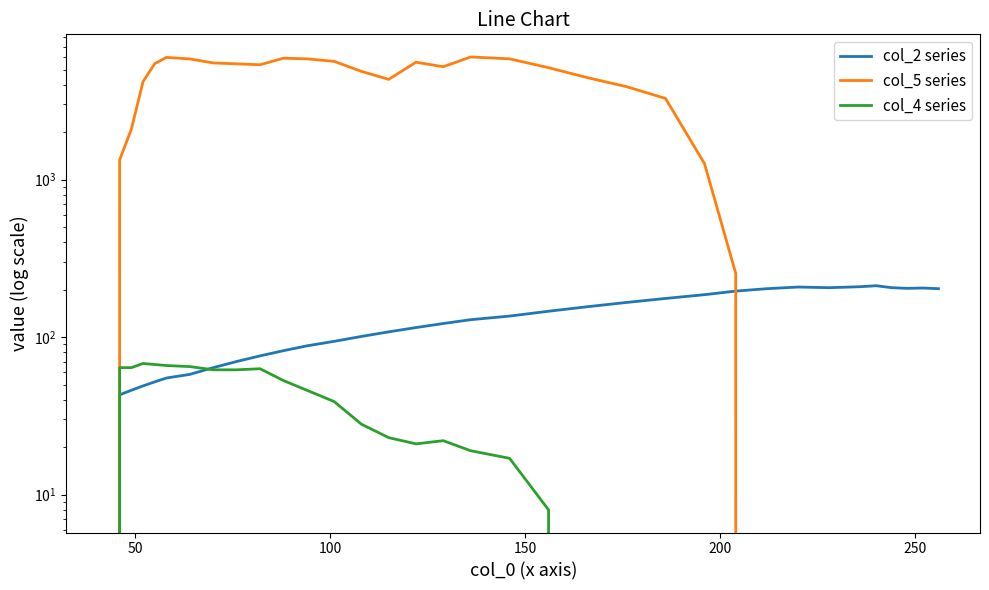

Reading right to left, list all the values displayed in this chart.

col_2 series: 203.0	205.0	204.0	206.0	212.0	209.0	206.0	208.0	203.0	196.0	186.0	176.0	166.0	156.0	146.0	136.0	129.0	122.0	115.0	108.0	101.0	94.0	88.0	82.0	76.0	70.0	64.0	58.0	55.0	52.0	49.0	46.0	43.0	0.0
col_5 series: 0.0	0.0	0.0	0.0	0.0	0.0	0.0	0.0	0.0	254.1	1262.6	3276.4	3891.7	4439.2	5138.7	5848.9	6008.4	5209.1	5566.1	4330.8	4868.0	5636.0	5848.1	5901.0	5362.0	5436.3	5507.6	5838.9	5972.7	5448.0	4191.7	2090.9	1334.6	0.0
col_4 series: 0.0	0.0	0.0	0.0	0.0	0.0	0.0	0.0	0.0	0.0	0.0	0.0	0.0	0.0	8.0	17.0	19.0	22.0	21.0	23.0	28.0	39.0	46.0	53.0	63.0	62.0	62.0	65.0	66.0	67.0	68.0	64.0	64.0	0.0